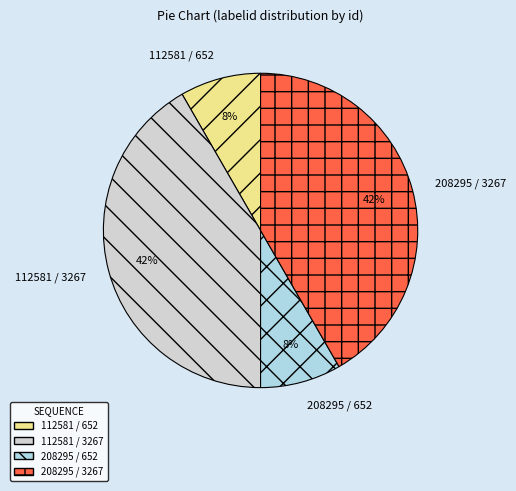

Is it true that 112581 / 652 is 20% of the pie?

False